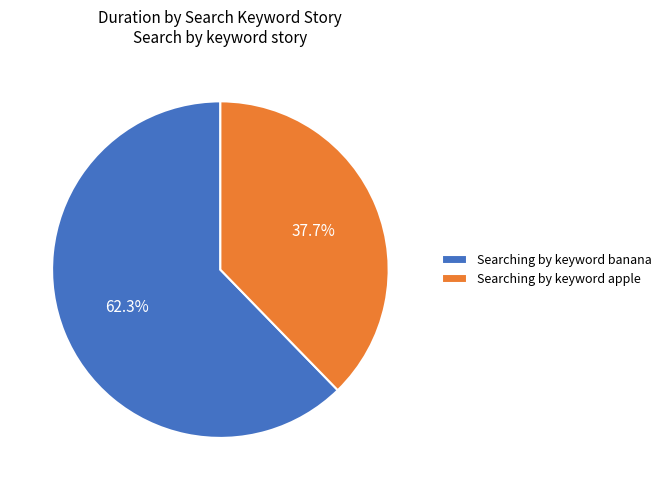

The Searching by keyword banana slice represents 52% of the pie. True or false?

False